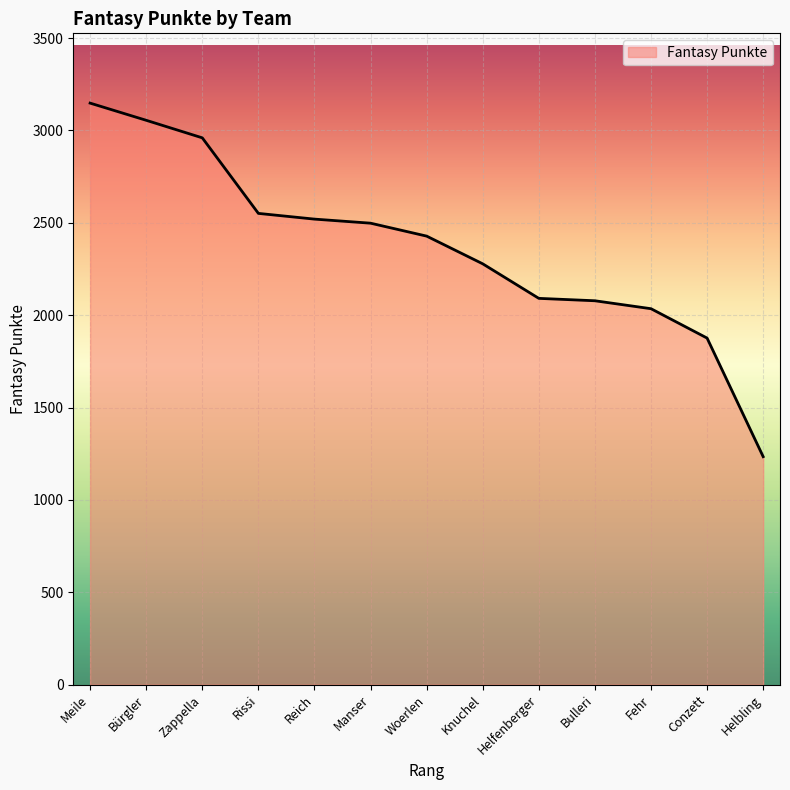

What position from the left is Meile?

1